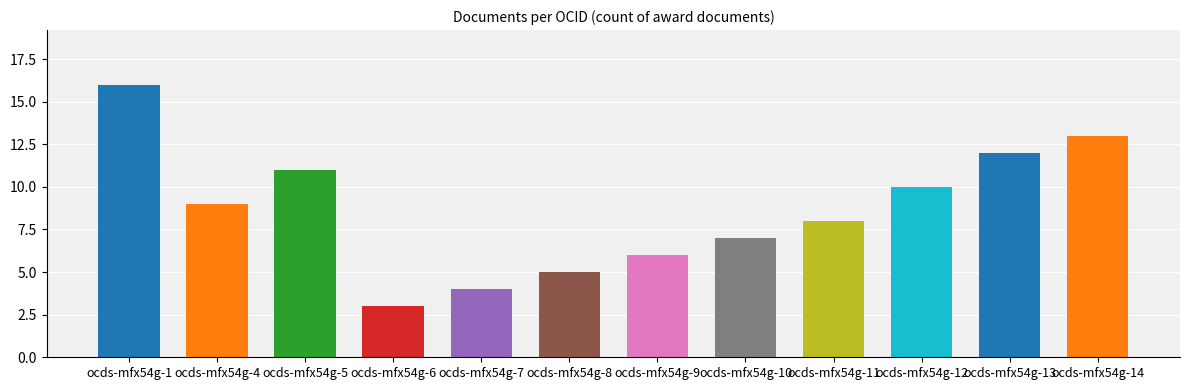

Rank the categories by value from lowest to highest.

ocds-mfx54g-6, ocds-mfx54g-7, ocds-mfx54g-8, ocds-mfx54g-9, ocds-mfx54g-10, ocds-mfx54g-11, ocds-mfx54g-4, ocds-mfx54g-12, ocds-mfx54g-5, ocds-mfx54g-13, ocds-mfx54g-14, ocds-mfx54g-1